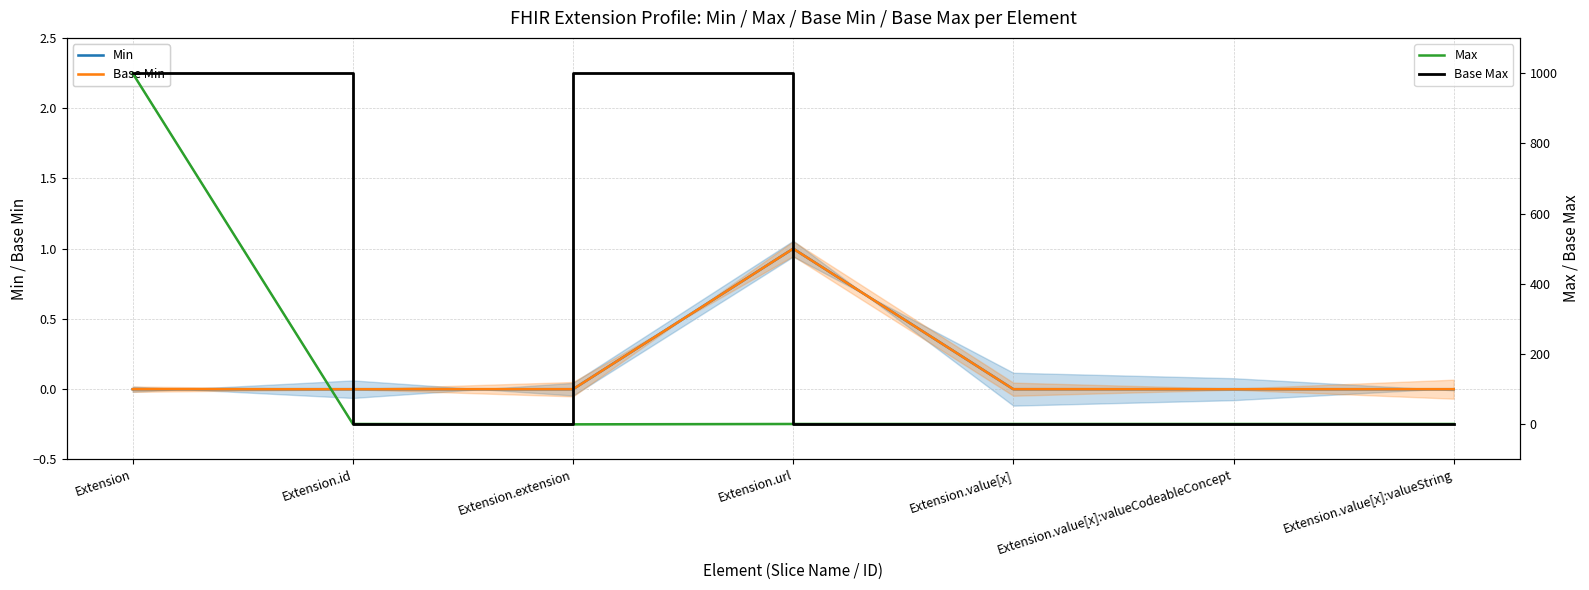

Which series changed the most between Extension.id and Extension.url?

Min